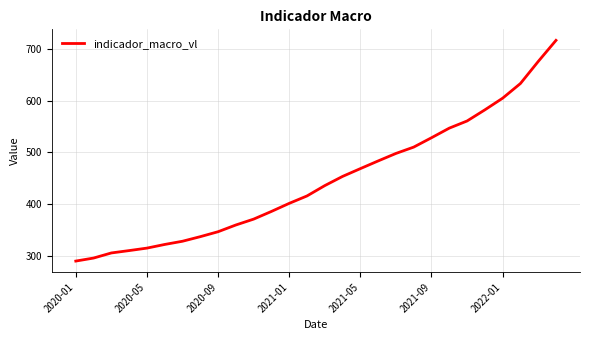

What is the greatest value displayed?

716.9